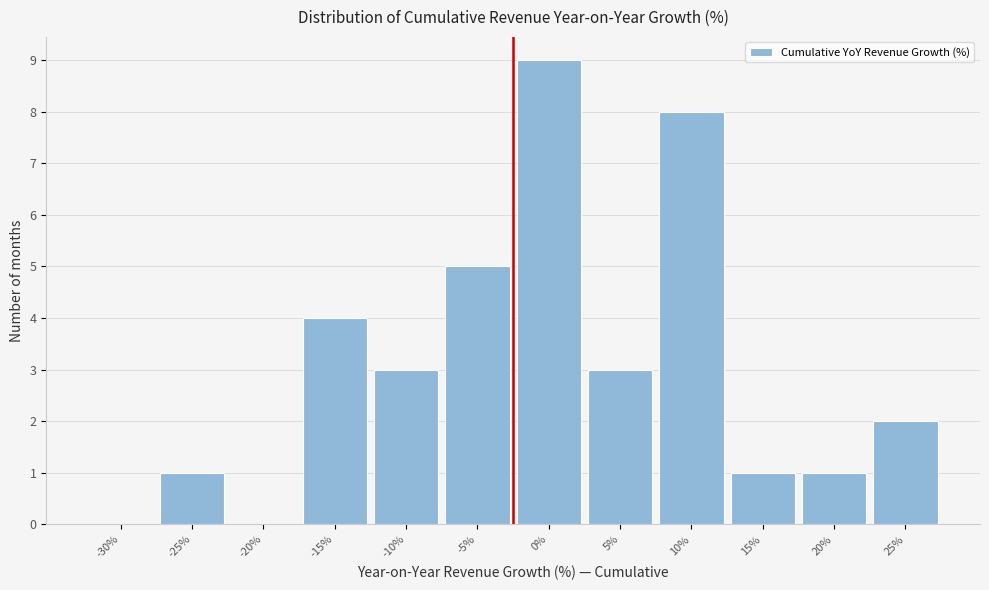

Reading left to right, transcribe all the data shown in this chart.

-30%=0	-25%=1	-20%=0	-15%=4	-10%=3	-5%=5	0%=9	5%=3	10%=8	15%=1	20%=1	25%=2